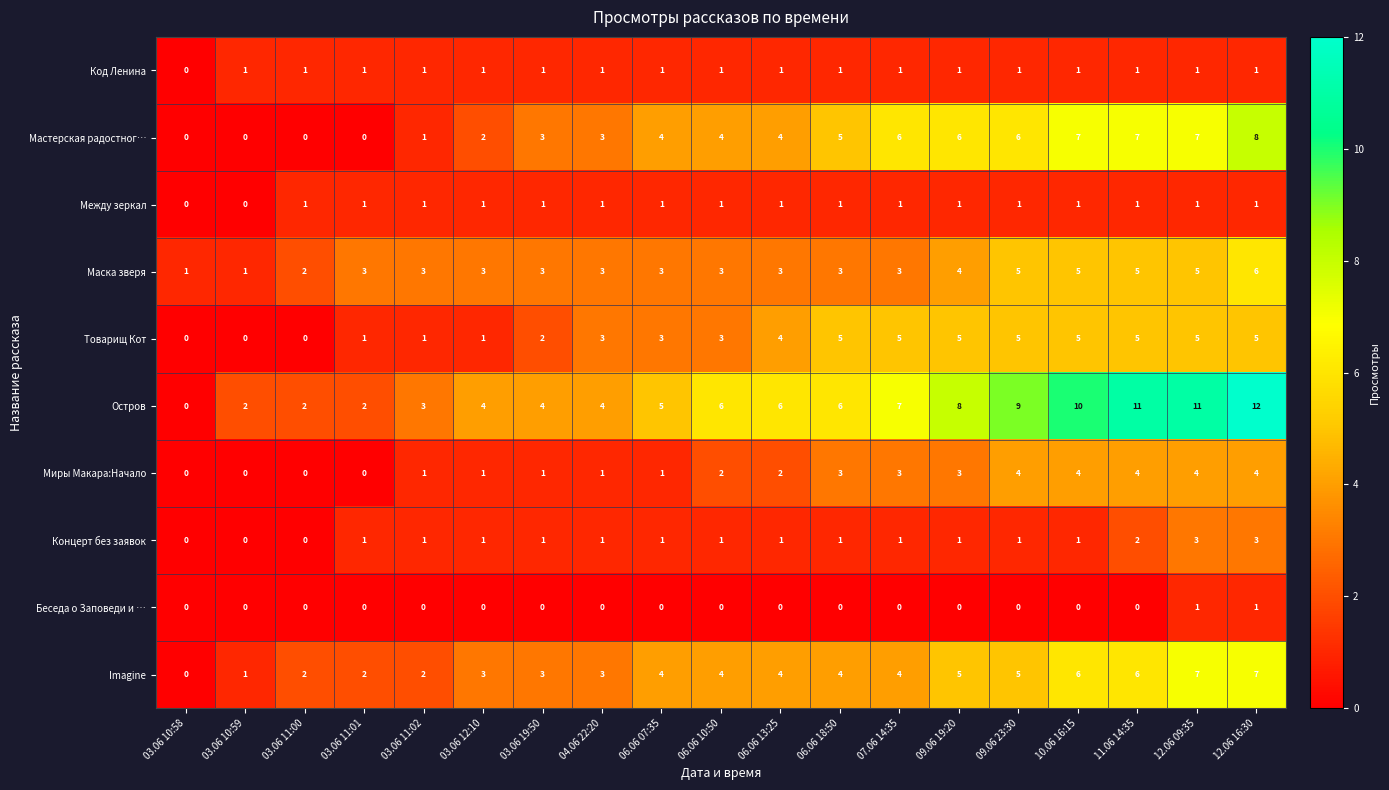

At which category is the sum across all series the highest?

12.06 16:30